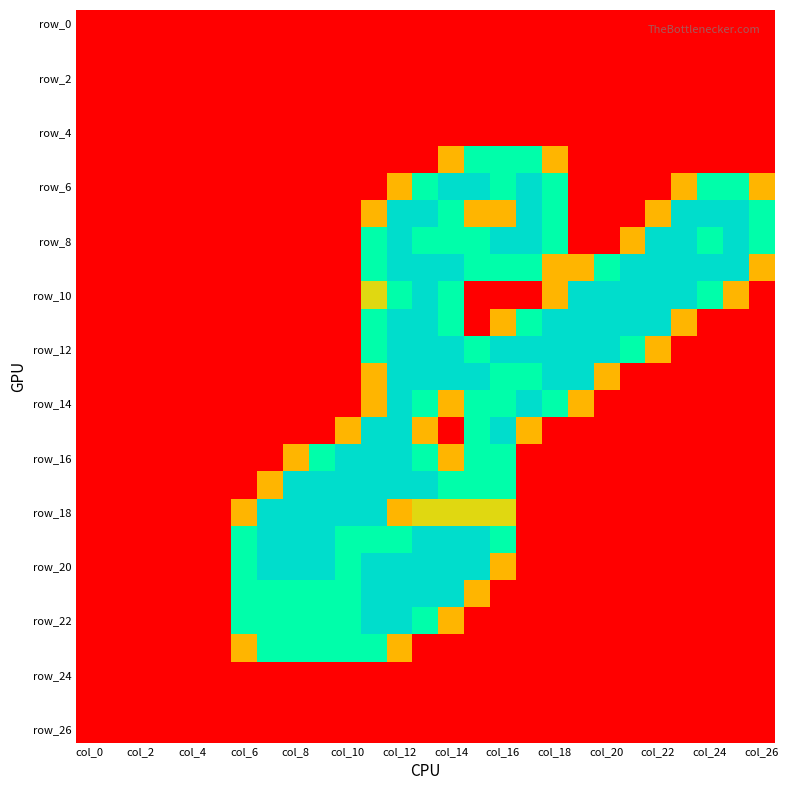

Which label corresponds to the smallest value in the chart?

col_0